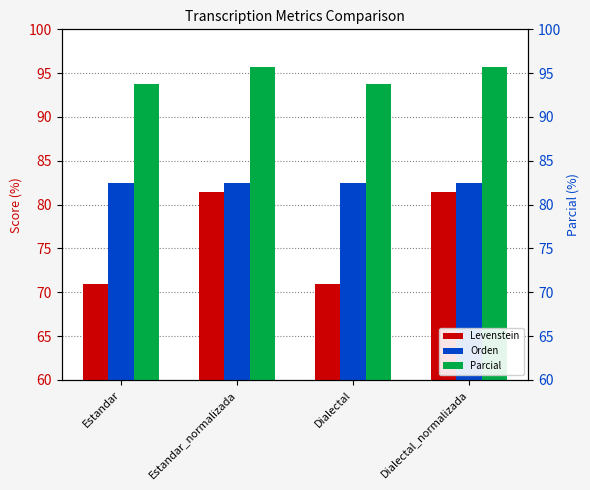

Reading left to right, what are all the values shown in this chart?

Levenstein: Estandar=71.0	Estandar_normalizada=81.5	Dialectal=71.0	Dialectal_normalizada=81.5
Orden: Estandar=82.5	Estandar_normalizada=82.5	Dialectal=82.5	Dialectal_normalizada=82.5
Parcial: Estandar=93.8	Estandar_normalizada=95.7	Dialectal=93.8	Dialectal_normalizada=95.7